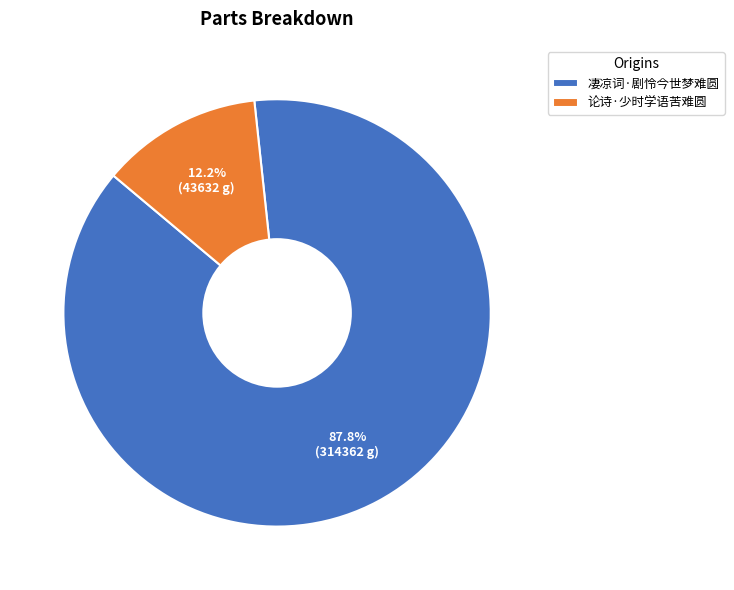

Rank the categories by value from highest to lowest.

凄凉词·剧怜今世梦难圆, 论诗·少时学语苦难圆